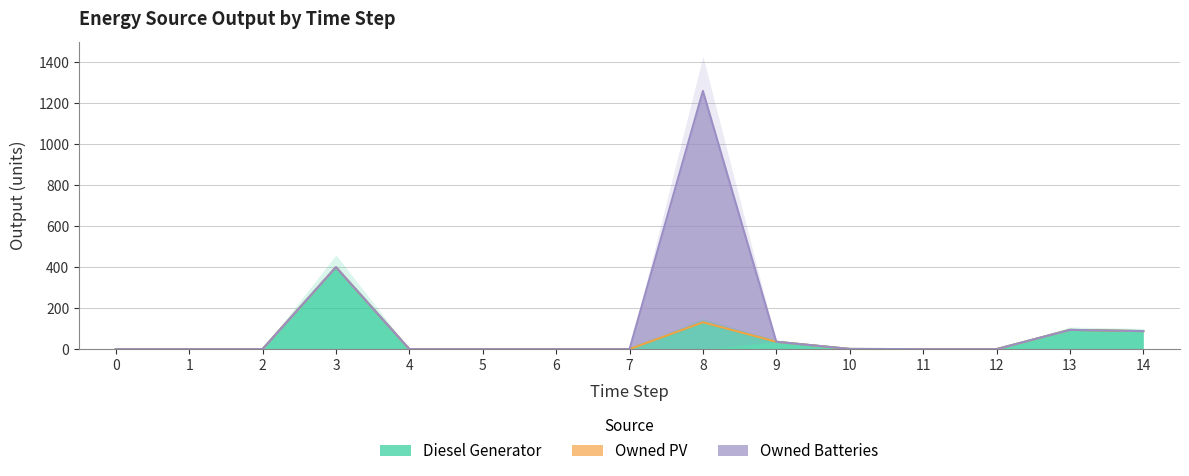

Where is the first local maximum for Owned Batteries?

8